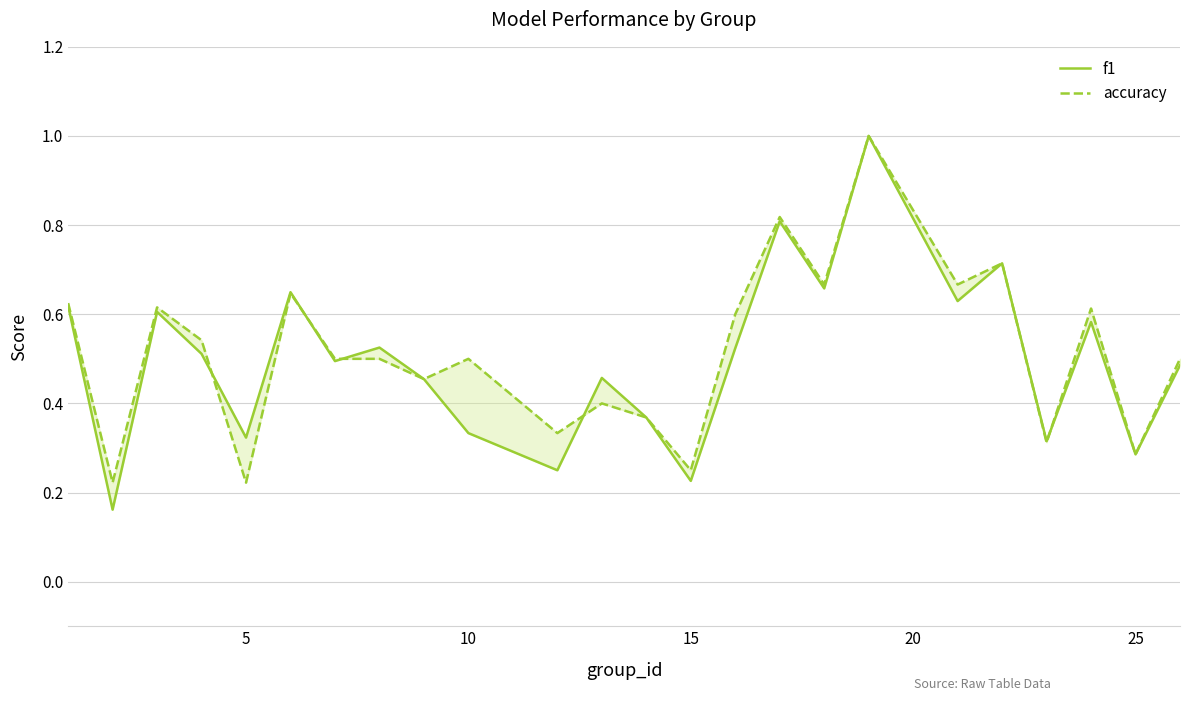

The value of f1 at 11 is 0.1. True or false?

False